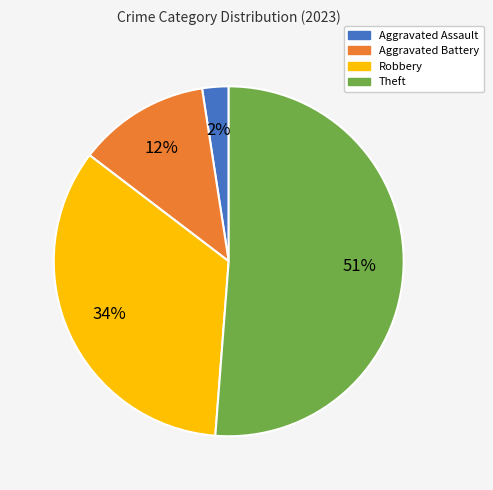

Which category accounts for the majority?

Theft